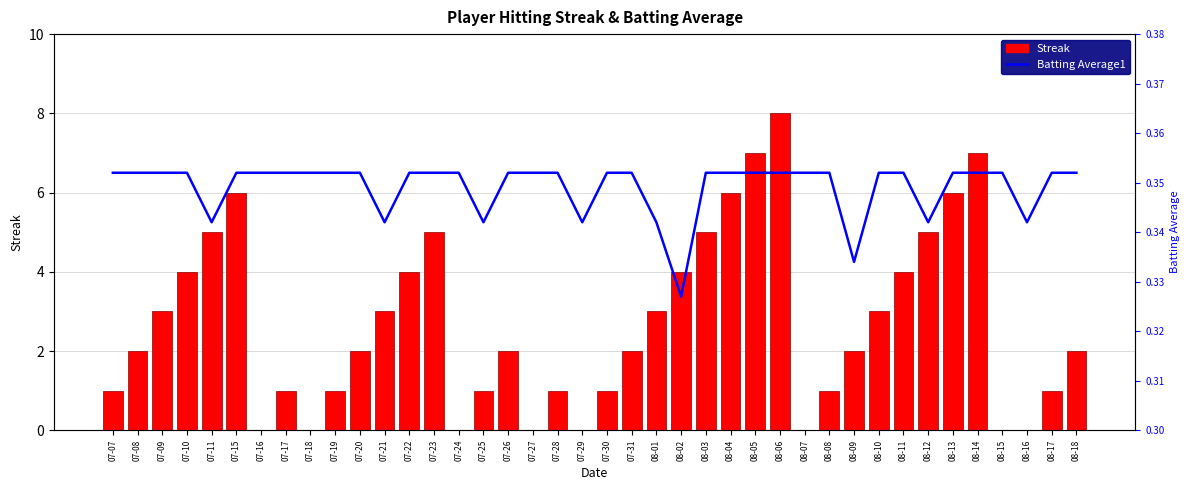

What is the spread (max minus min) of values at 07-25?

0.7